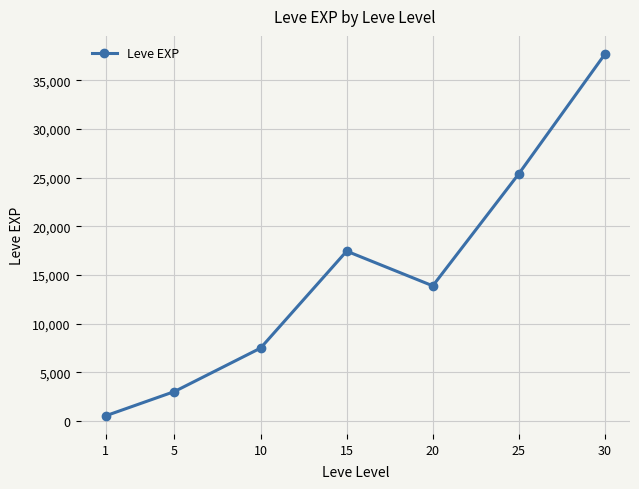

What is the maximum value shown in the chart?

37715.0